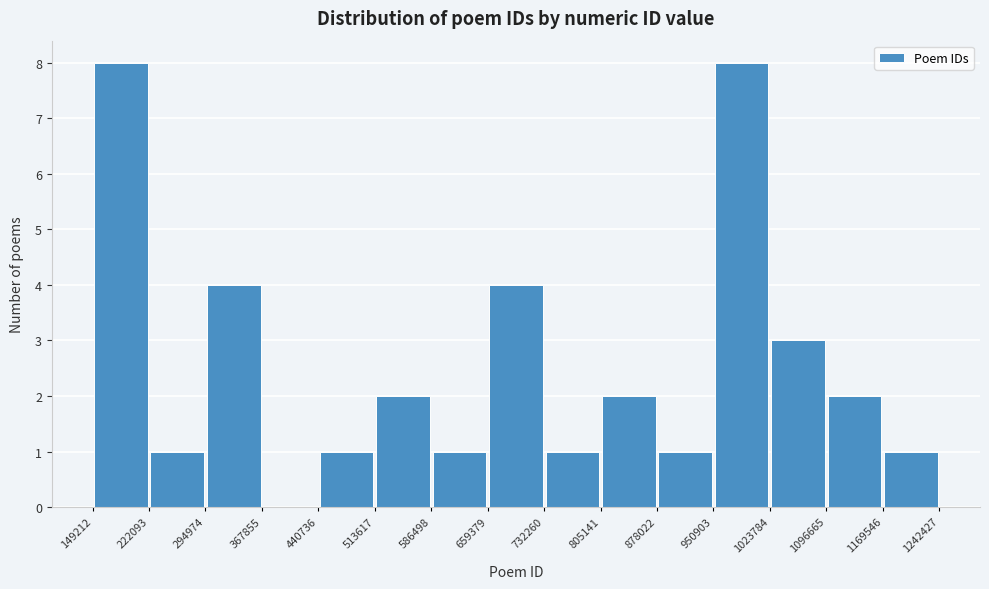

How tall is the bar that spans 732260 to 805141 on the x-axis? The values are not printed on the chart, so give them approximately, as read against the axis.

1